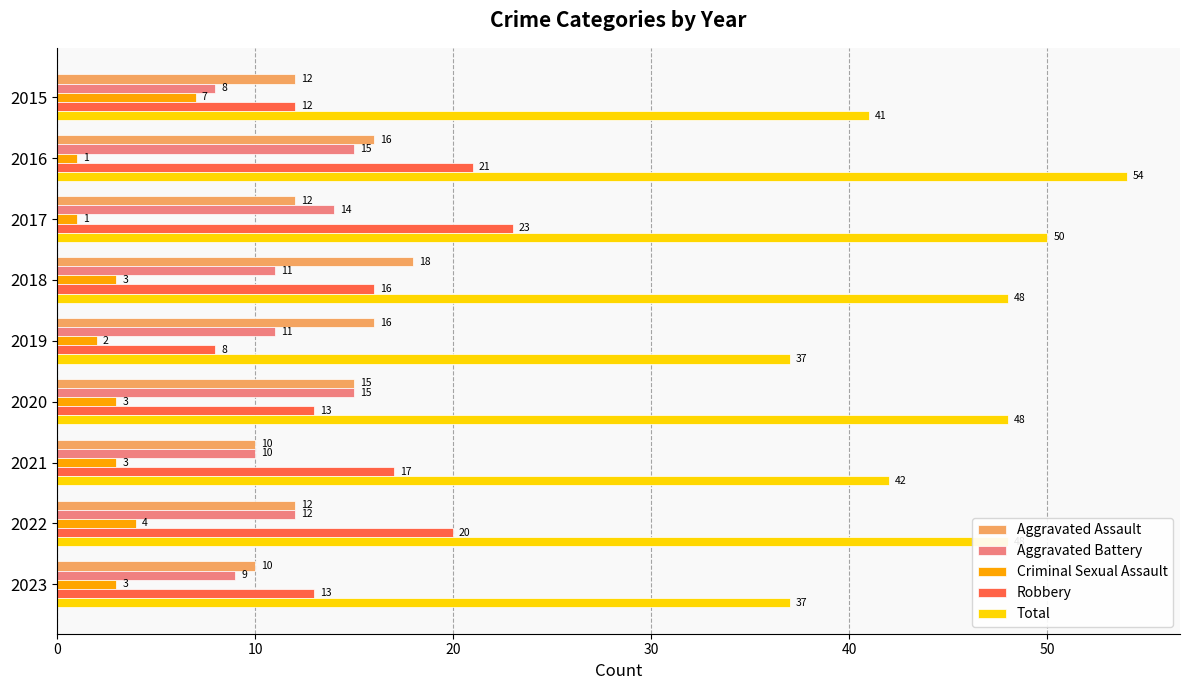

The Criminal Sexual Assault series shows 1 at 2017. True or false?

True